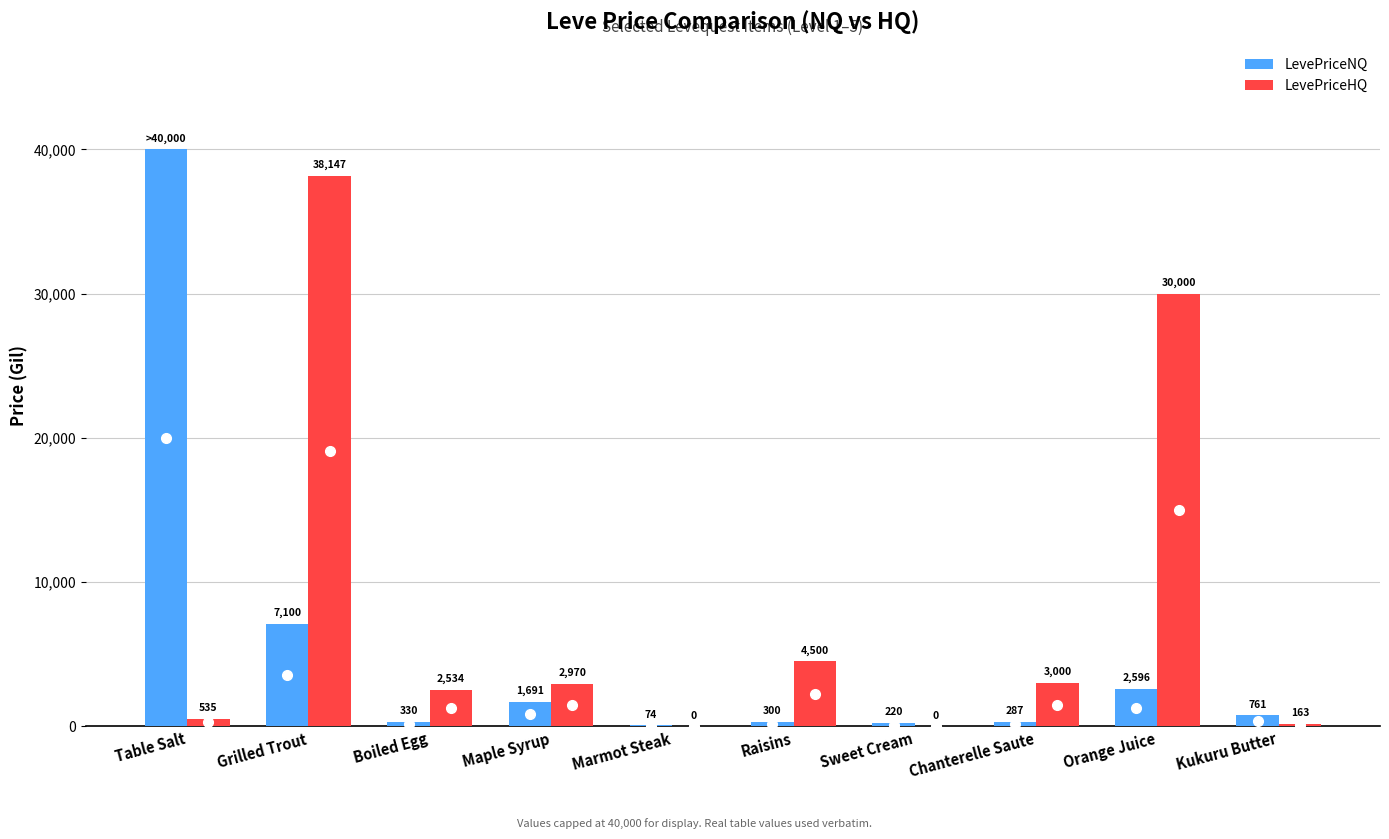

Is it true that LevePriceNQ equals 330.0 at Boiled Egg?

True